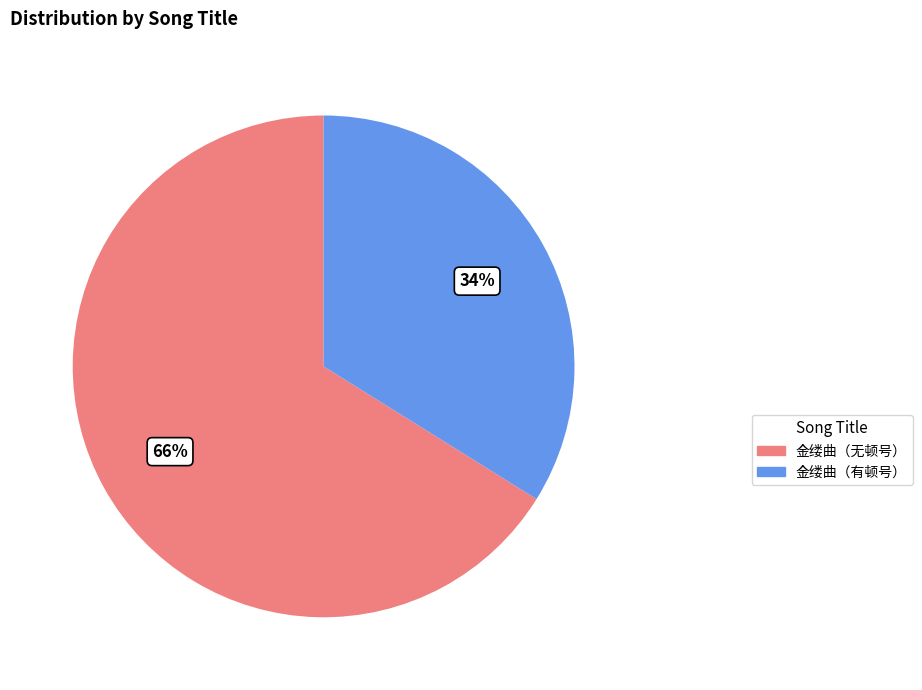

To the nearest percent, what percentage of the pie is 金缕曲（有顿号）?

34%